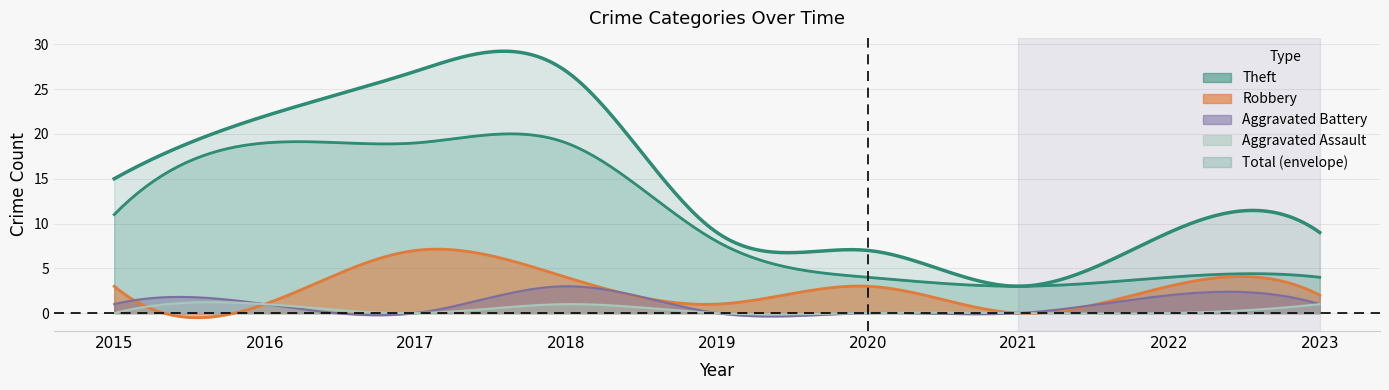

List the series in order of their peak value, lowest first.

Aggravated Assault, Aggravated Battery, Robbery, Theft, Total